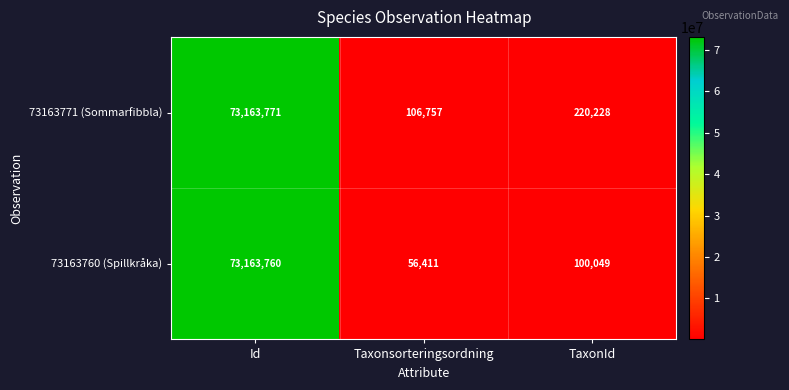

Where does the 73163771 (Sommarfibbla) series first go above 220228?

Id